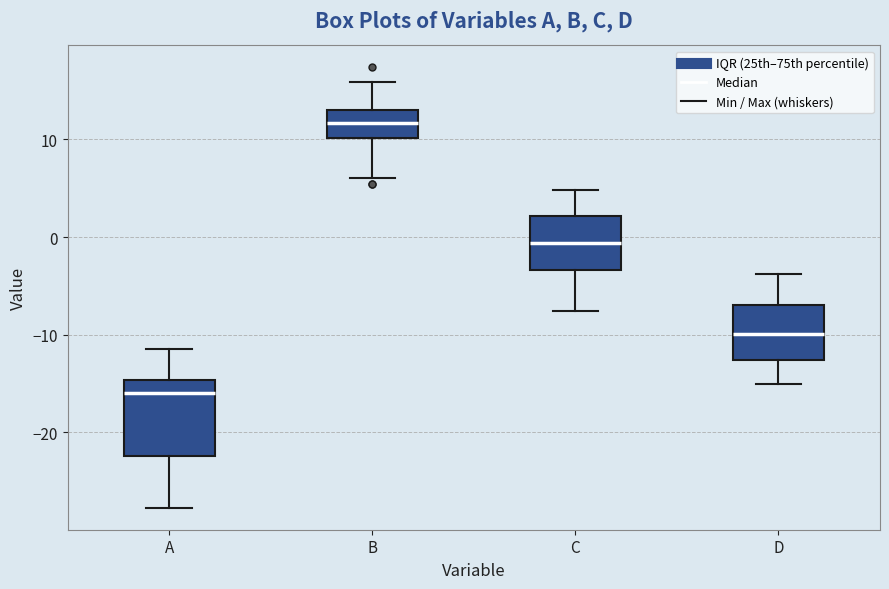

Reading left to right, transcribe this box plot: for each box, give where its median line is, the range the box spans, and where its two whiskers end, as read against the y-axis. The values are not printed on the chart, so give them approximately, as read against the axis.

A: median -16, box -22 to -15, whiskers -28 to -11
B: median 12, box 10 to 13, whiskers 6 to 16
C: median -1, box -3 to 2, whiskers -8 to 5
D: median -10, box -13 to -7, whiskers -15 to -4